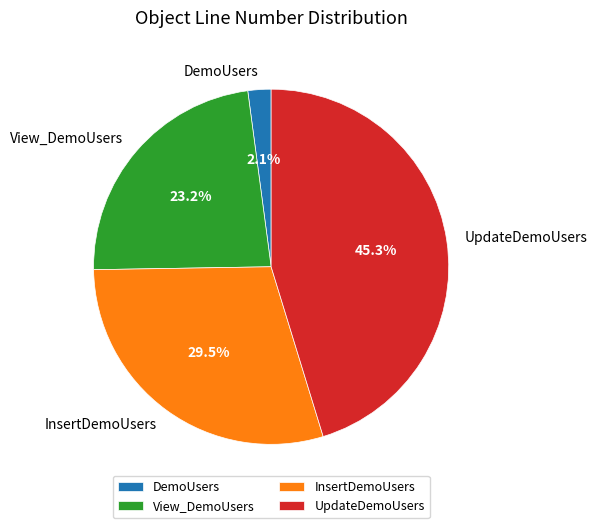

Which has a higher value, InsertDemoUsers or DemoUsers?

InsertDemoUsers